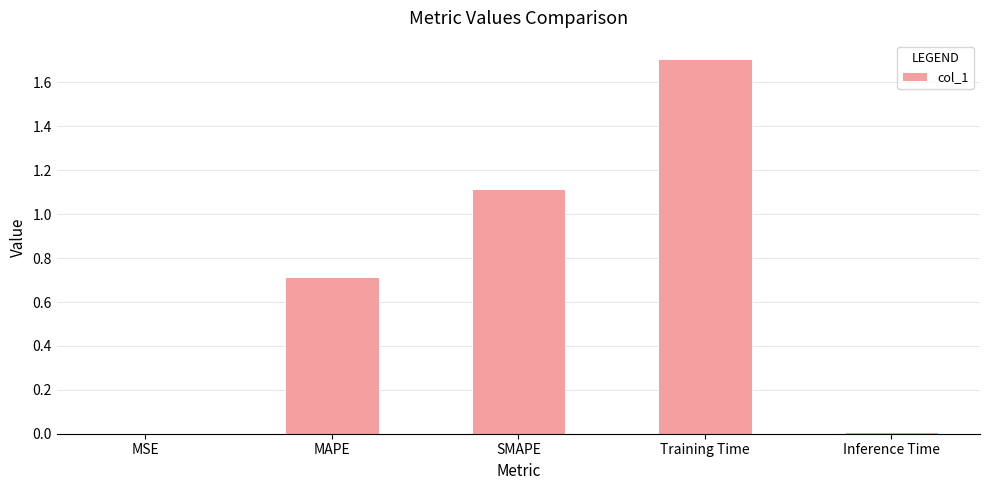

What is the difference between the values at MAPE and Training Time?

1.0